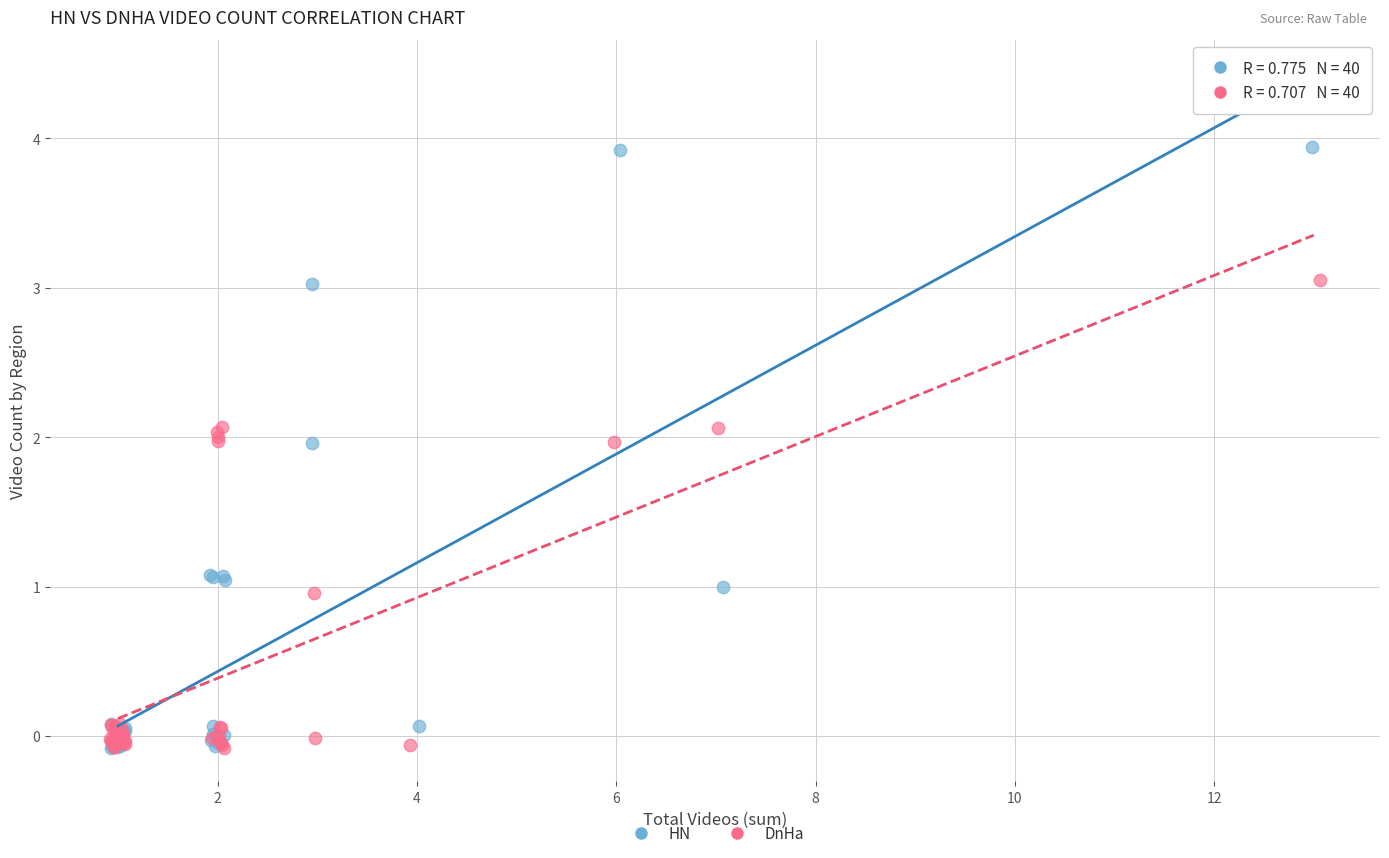

Which series reaches the maximum Y coordinate?

HN